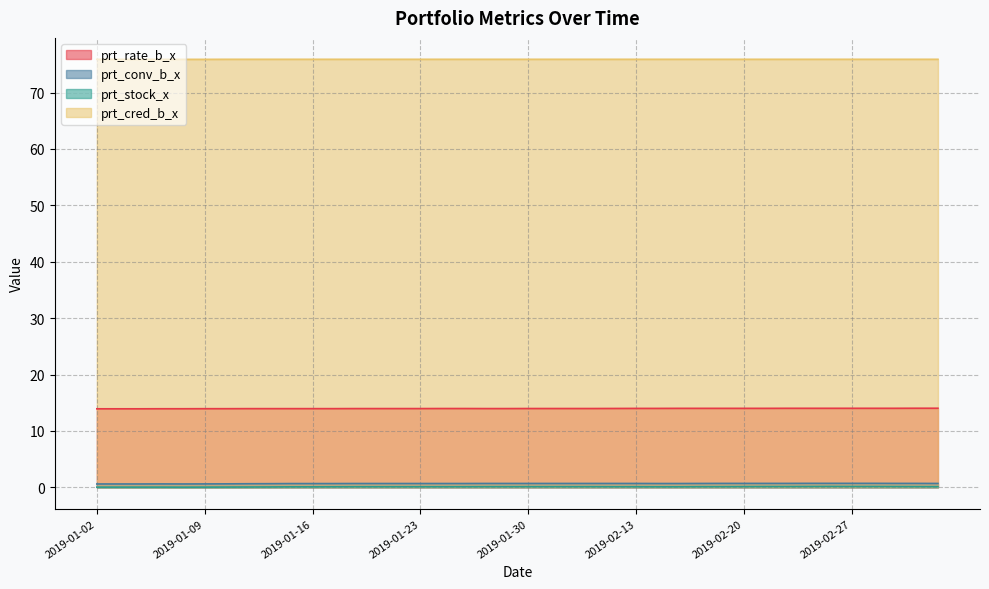

What is the highest value of the prt_conv_b_x series?

0.7